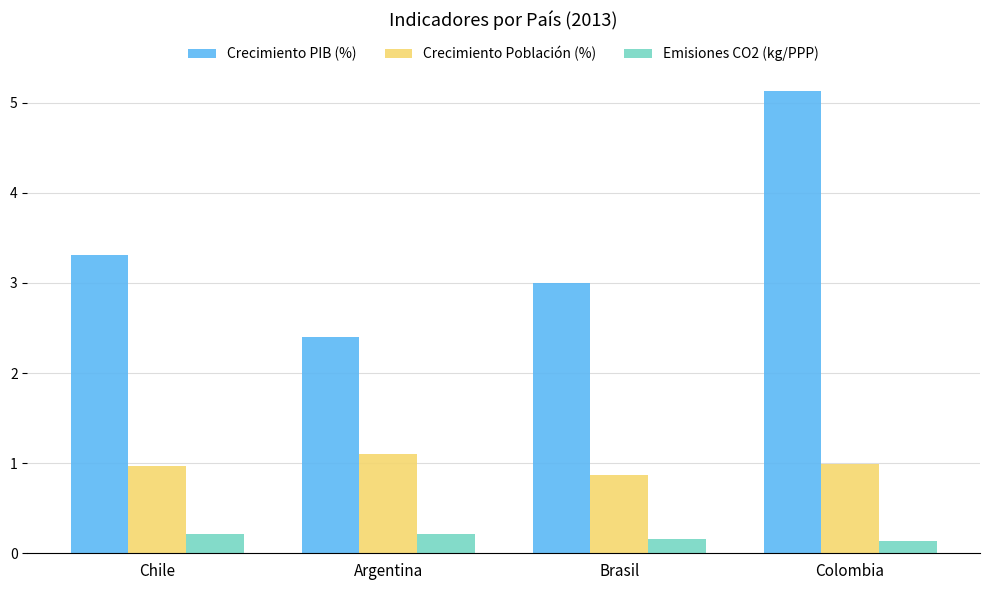

Reading left to right, list all the values displayed in this chart.

Crecimiento PIB (%): Chile=3.3	Argentina=2.4	Brasil=3.0	Colombia=5.1
Crecimiento Población (%): Chile=1.0	Argentina=1.1	Brasil=0.9	Colombia=1.0
Emisiones CO2 (kg/PPP): Chile=0.2	Argentina=0.2	Brasil=0.2	Colombia=0.1